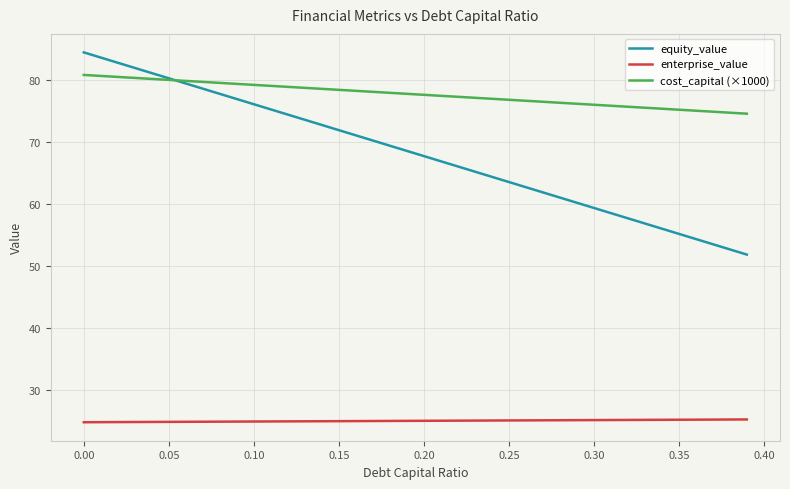

Which series has the largest range (max minus min)?

equity_value